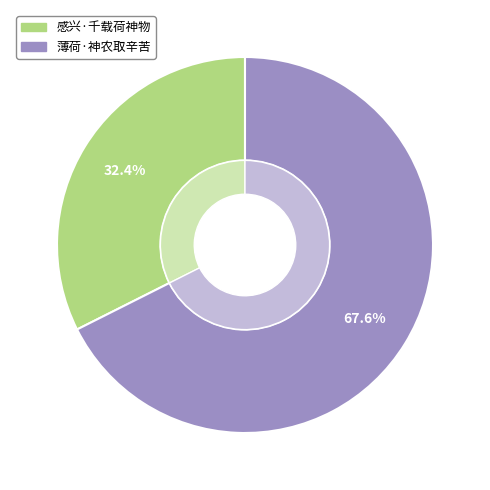

Is it true that 感兴·千载荷神物 is 39% of the pie?

False